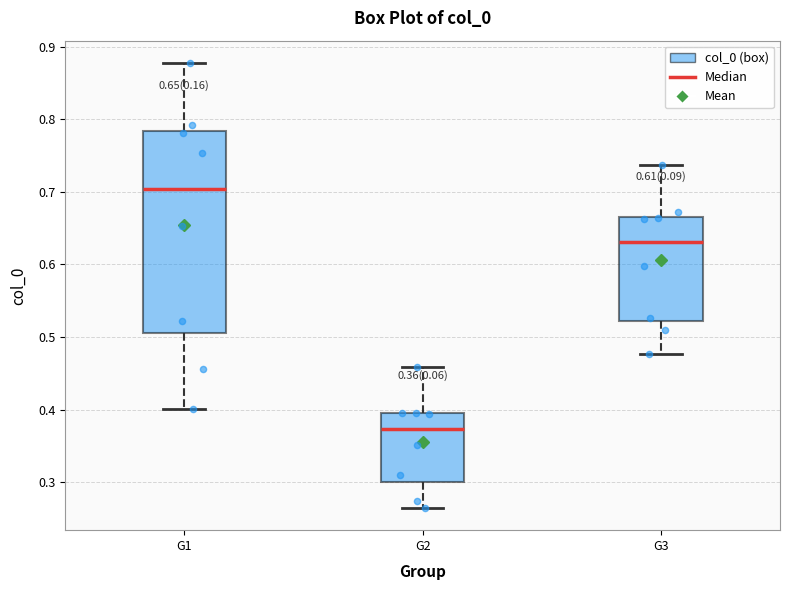

Which box's median line is the lowest?

G2